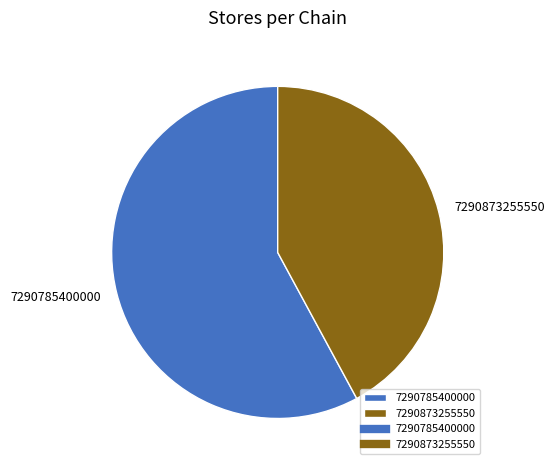

What is the majority slice?

7290785400000